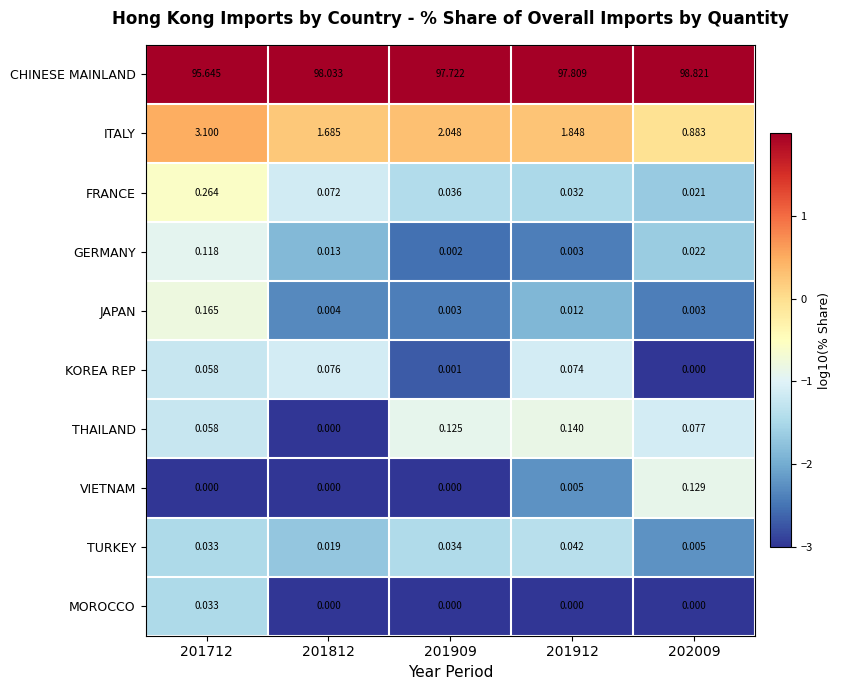

Rank the series at 201912 from lowest to highest value.

MOROCCO, GERMANY, VIETNAM, JAPAN, FRANCE, TURKEY, KOREA REP, THAILAND, ITALY, CHINESE MAINLAND